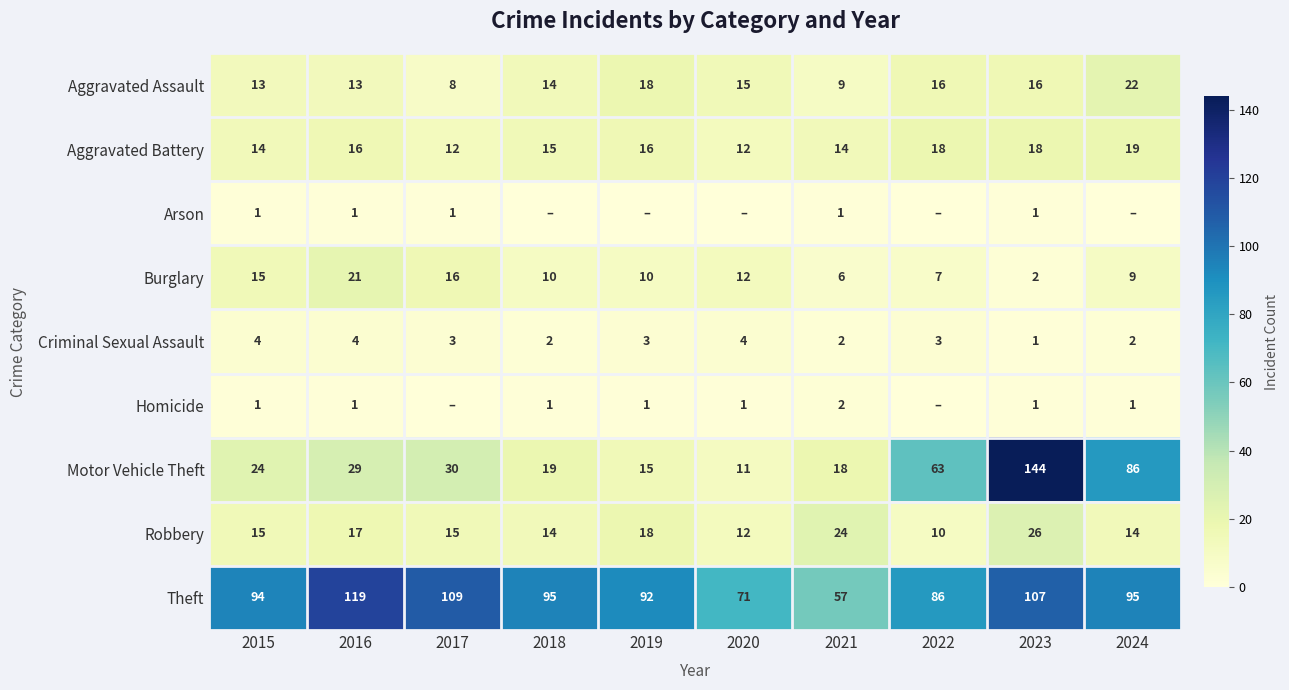

What is the maximum value shown in the chart?

144